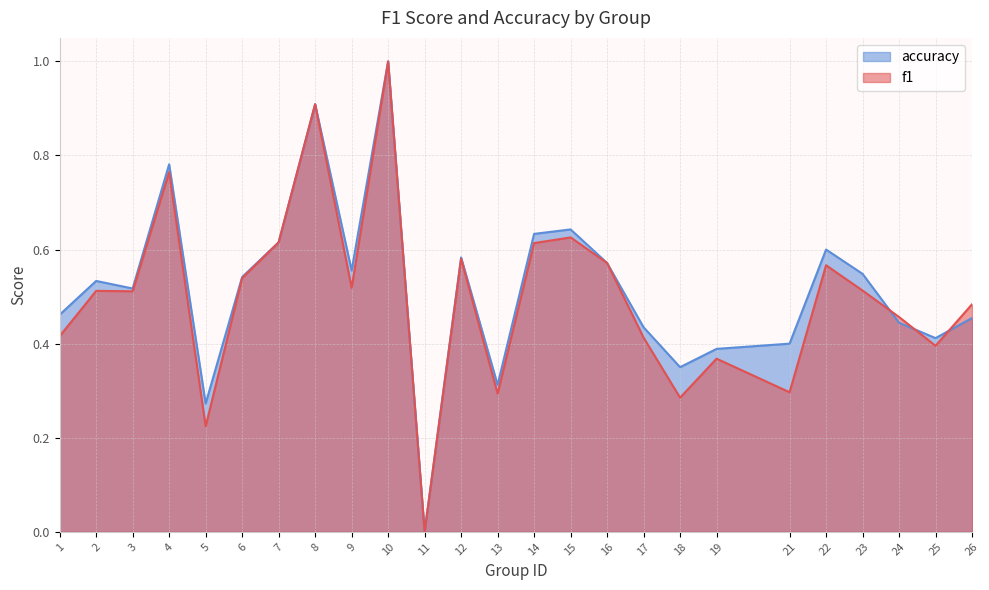

At which category does accuracy reach its first local peak?

2